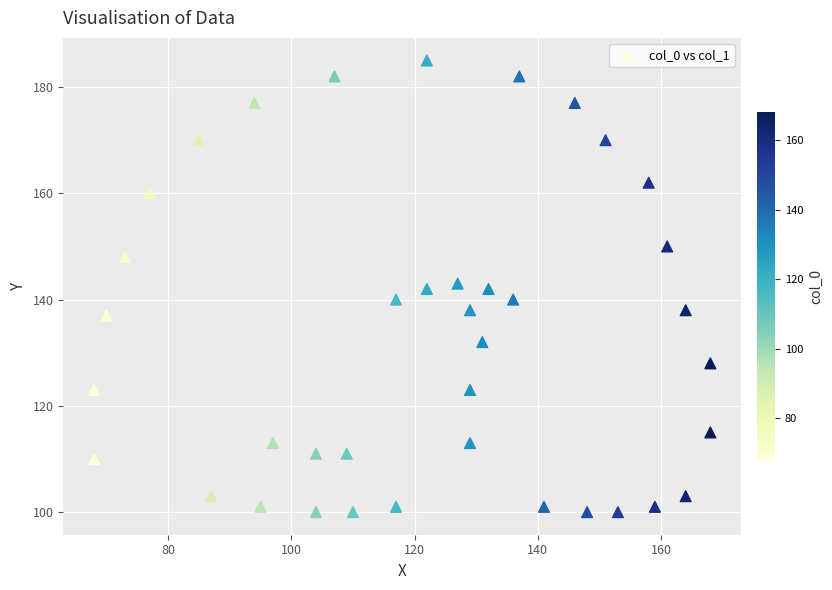

What is the range of Y values (max minus min)?

85